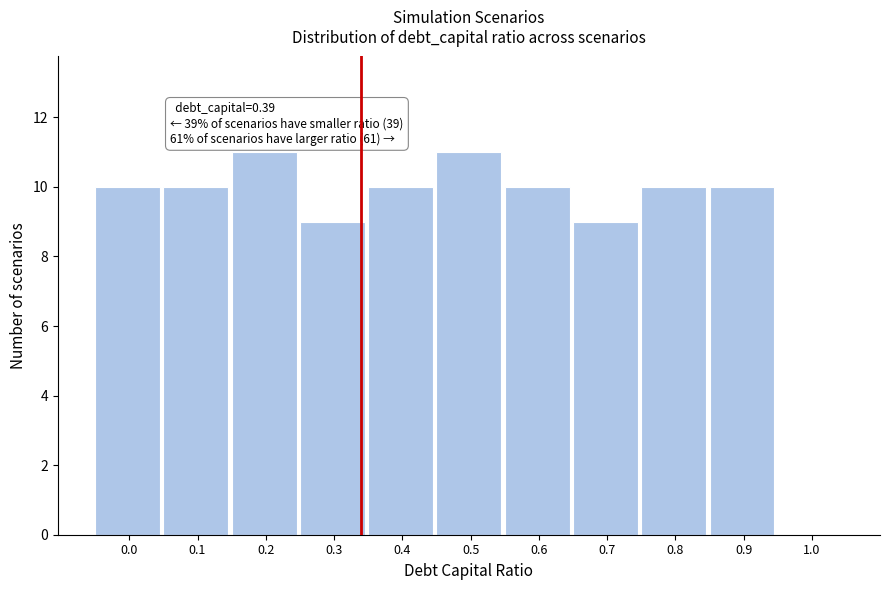

Reading right to left, extract all data points from this chart.

1.0=0	0.9=10	0.8=10	0.7=9	0.6=10	0.5=11	0.4=10	0.3=9	0.2=11	0.1=10	0.0=10